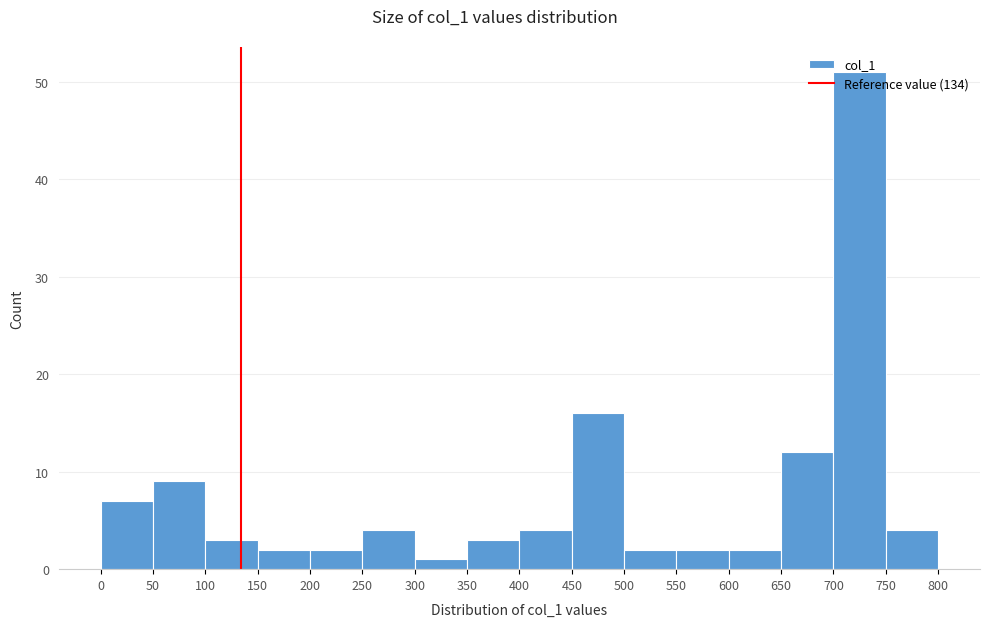

Over which range of the x-axis is the bar tallest?

700 to 750